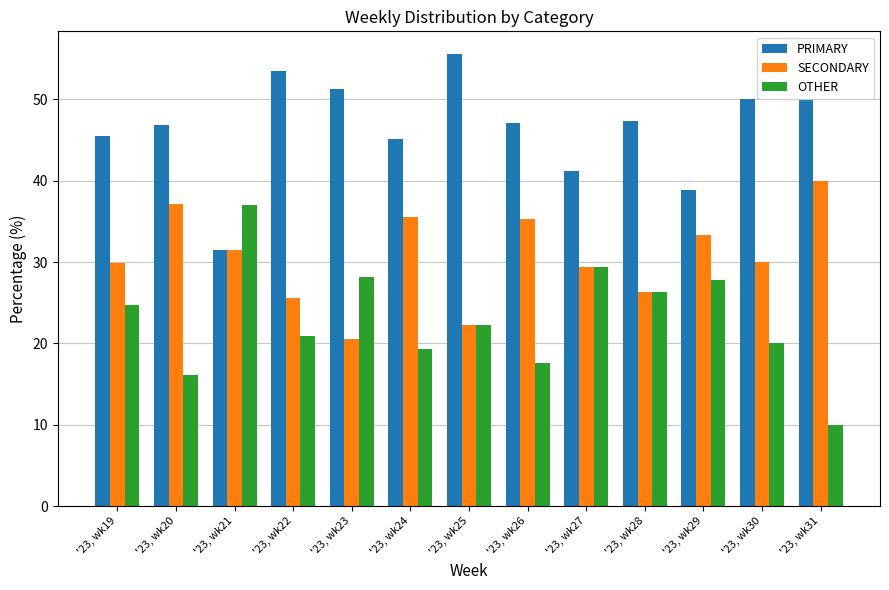

List the series in order of their peak value, highest first.

PRIMARY, SECONDARY, OTHER